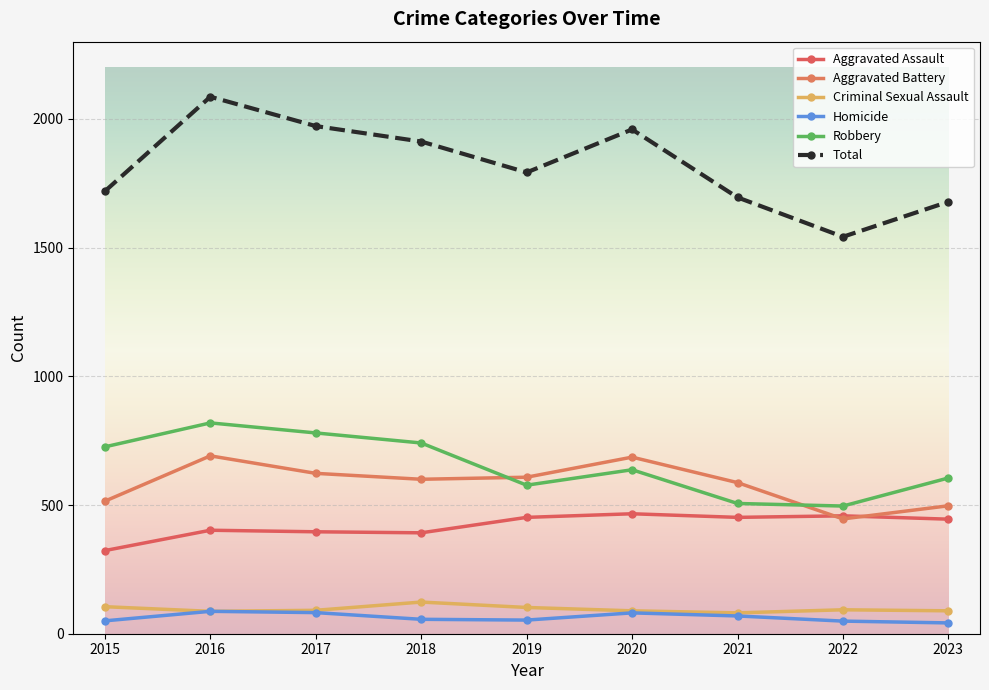

How many lines are shown in the chart?

6